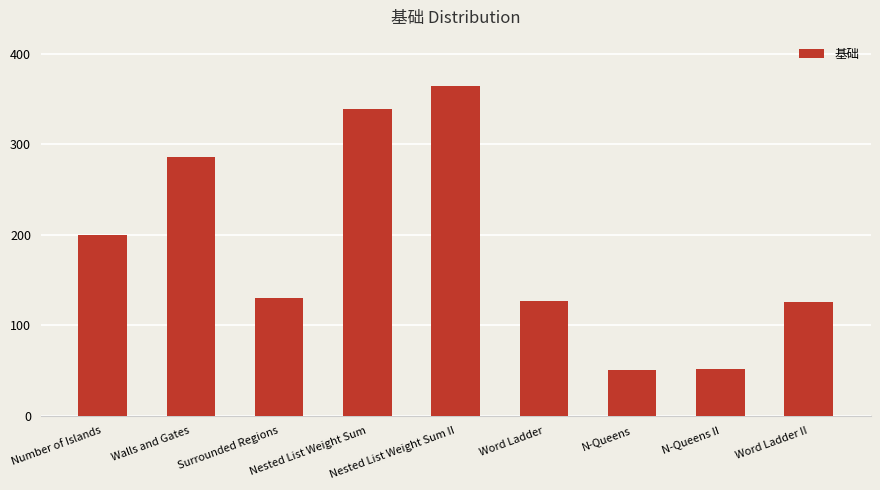

What is the maximum value shown in the chart?

364